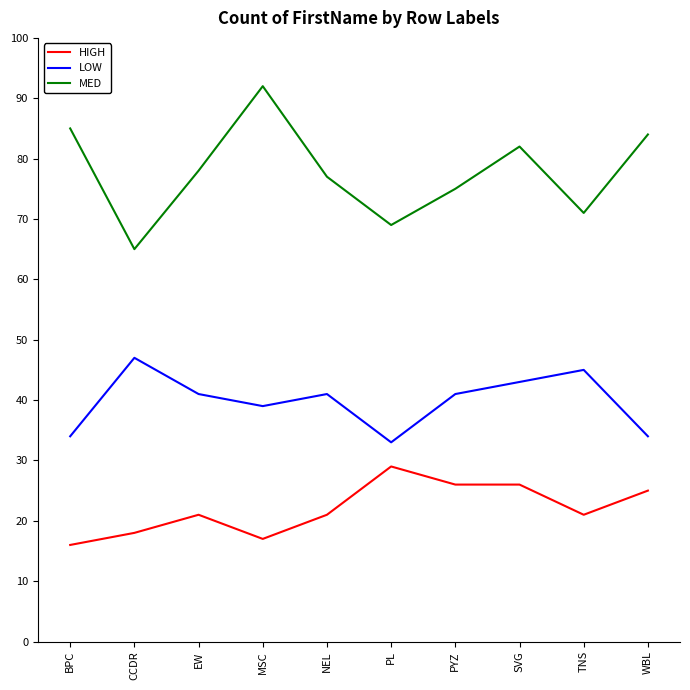

At which label does MED reach its peak?

MSC